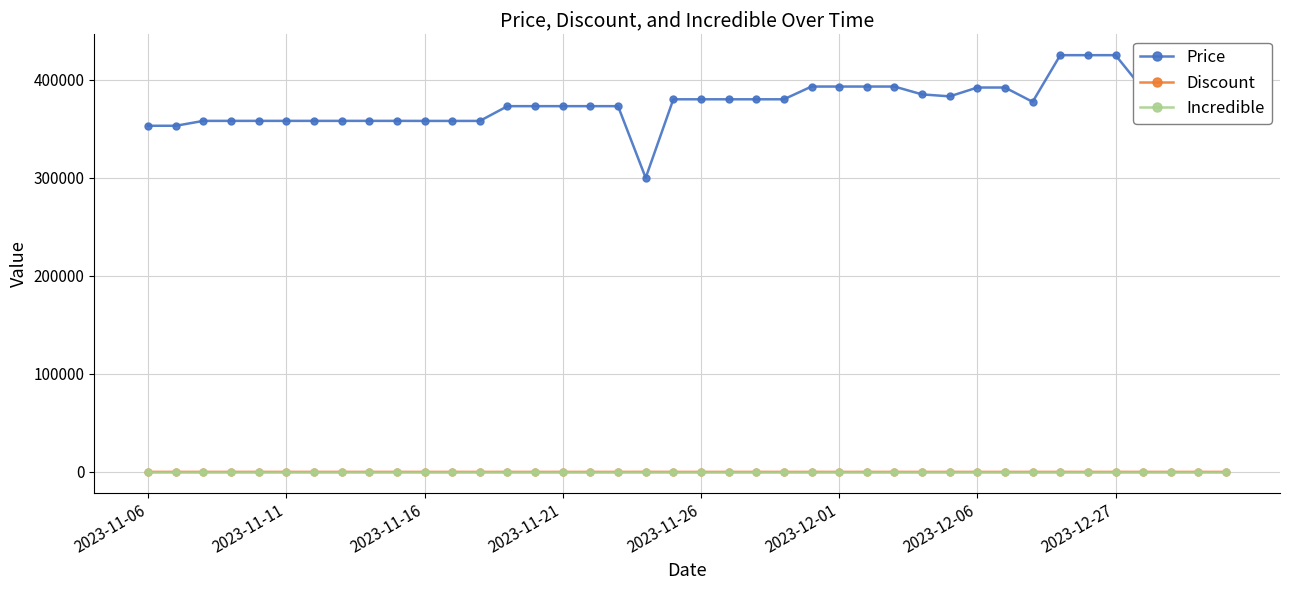

Which series has the largest range (max minus min)?

Price